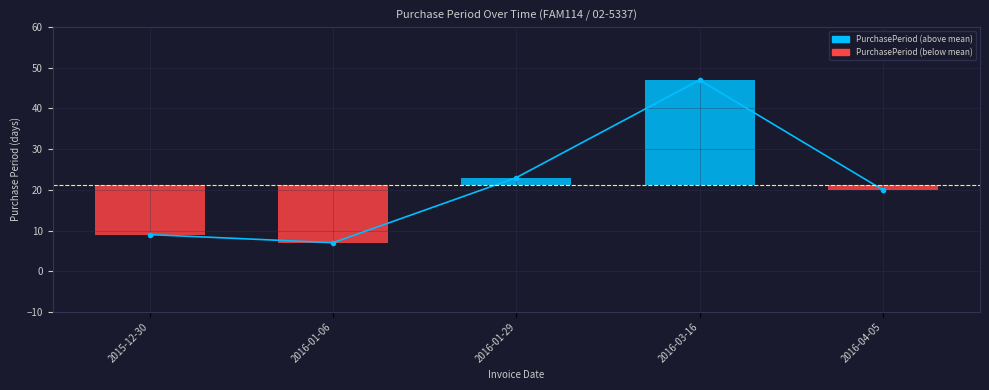

What is the ratio of the value at 2016-01-06 to the value at 2016-03-16?

0.1